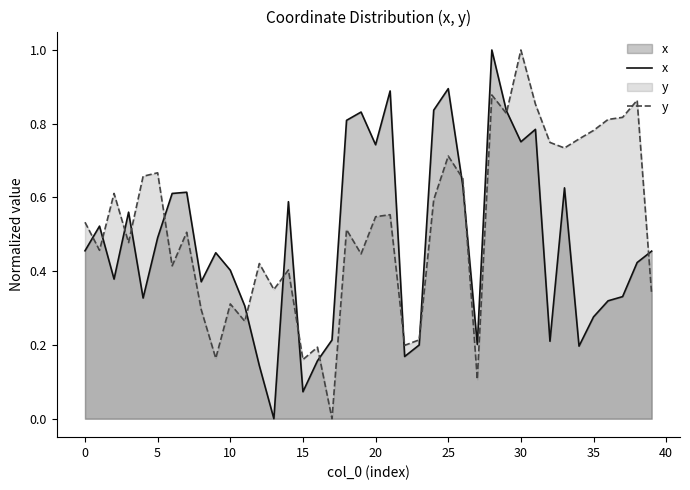

Is it true that y equals 0.2 at 23?

True